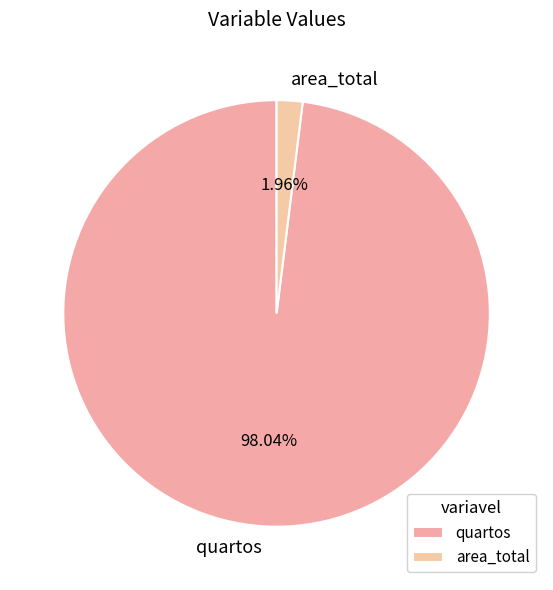

To the nearest percent, what is the difference between the largest and smallest slice percentages?

96%